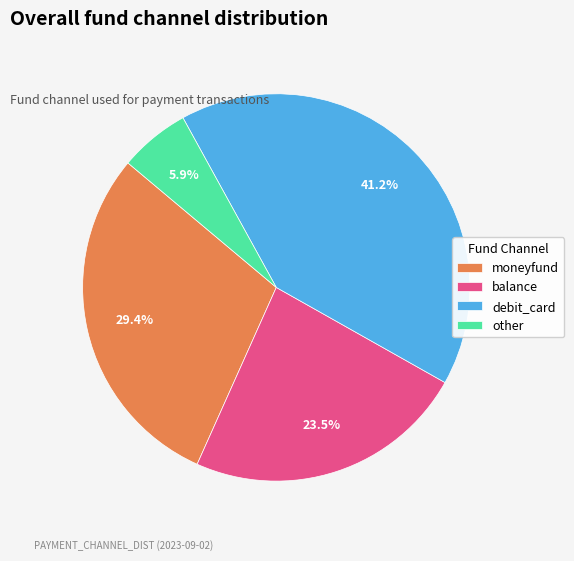

Is there any slice that represents more than half of the pie?

No